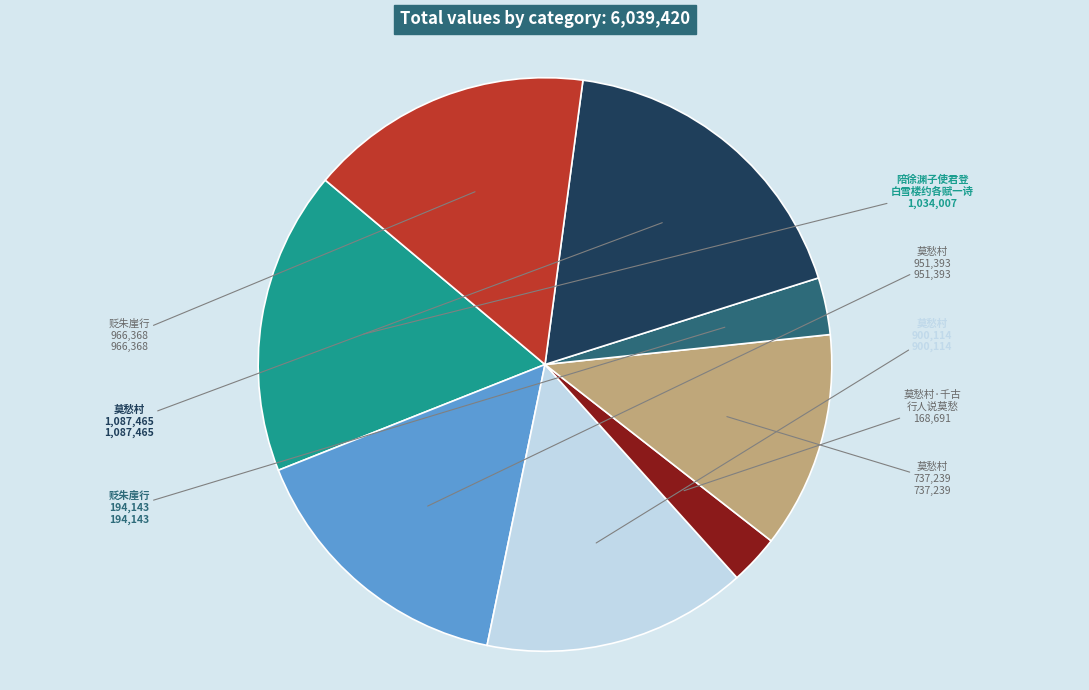

Is there any slice that represents more than half of the pie?

No